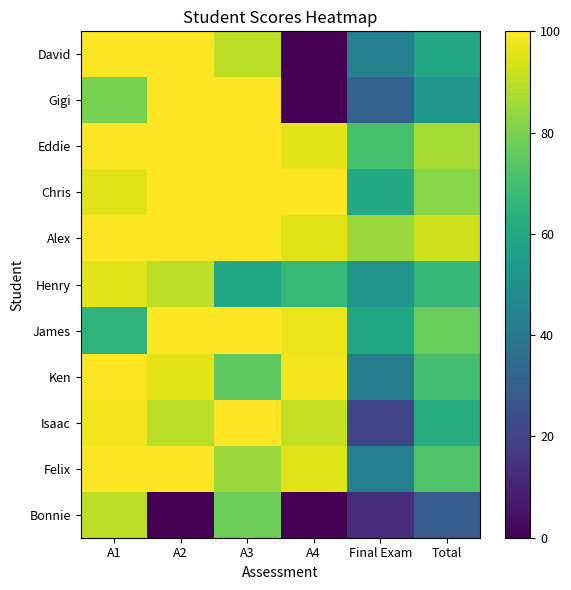

Which label corresponds to the largest value in the chart?

A1